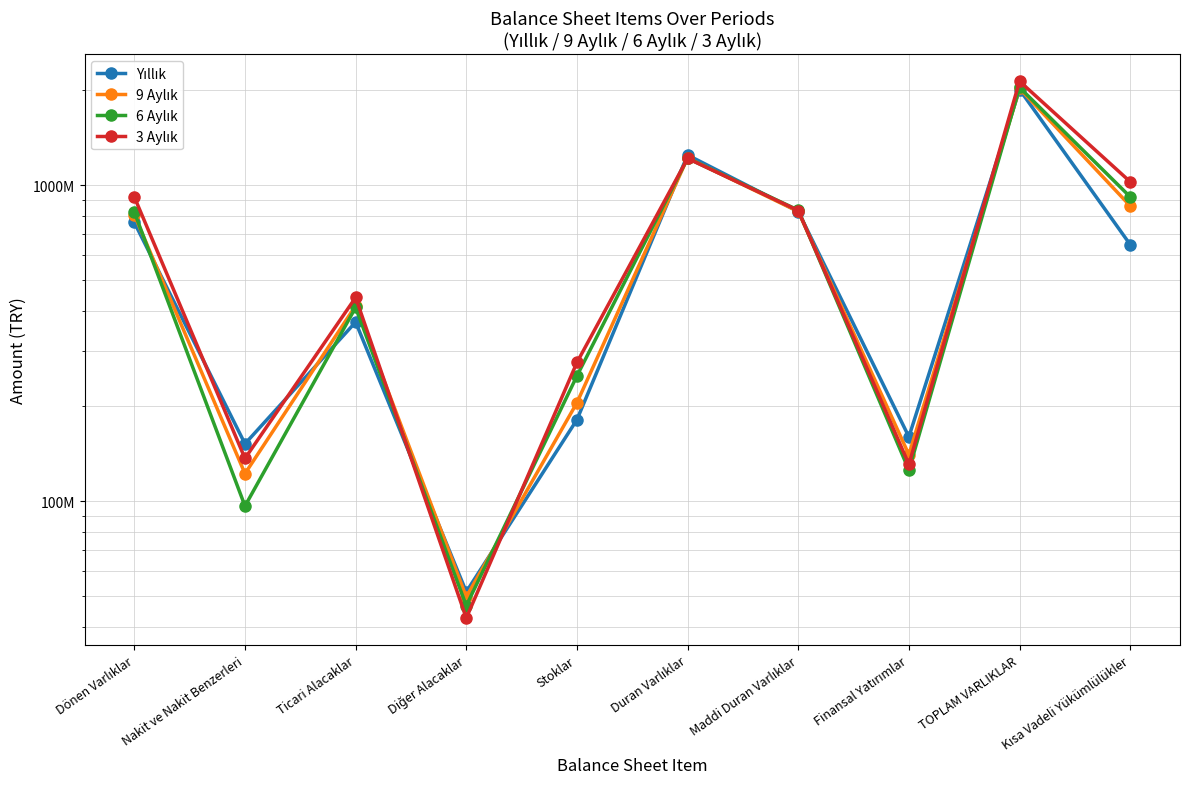

Which series has the widest spread of values?

3 Aylık